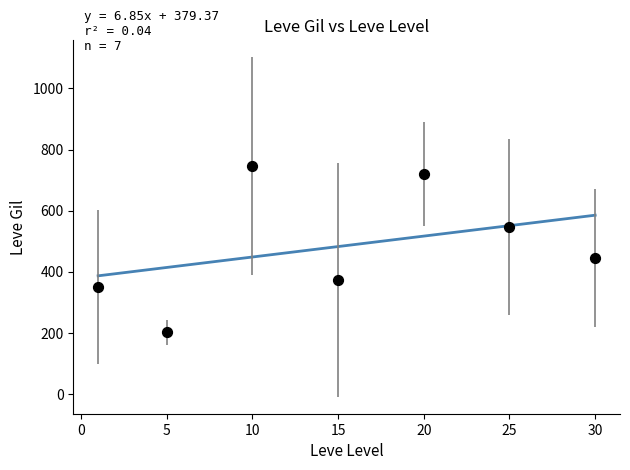

What Y value in the scatter plot is closest to 474?

445.0